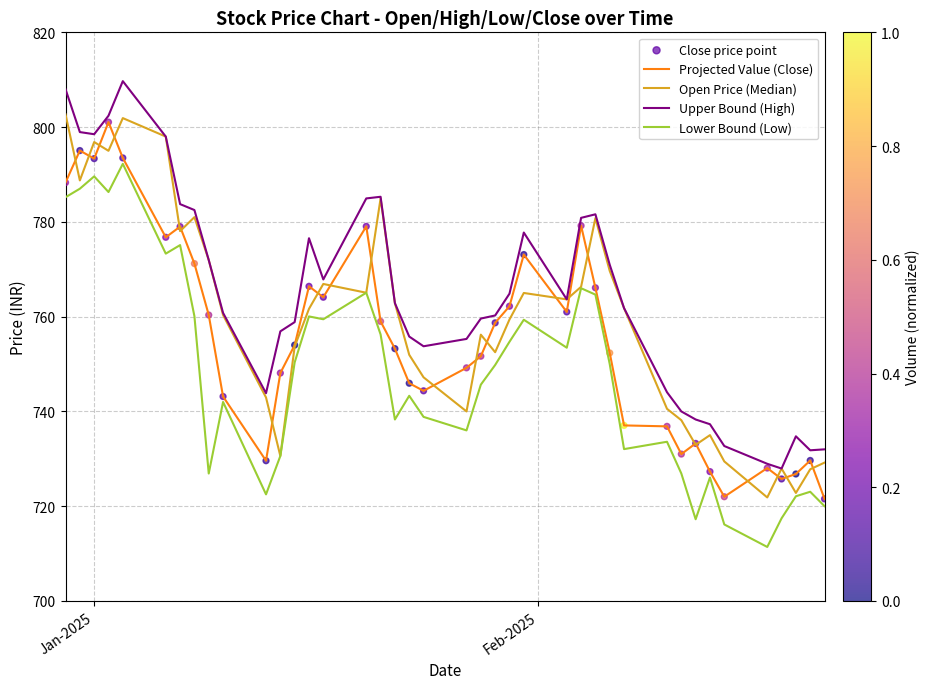

Which series contains the lowest Y value?

Lower Bound (Low)